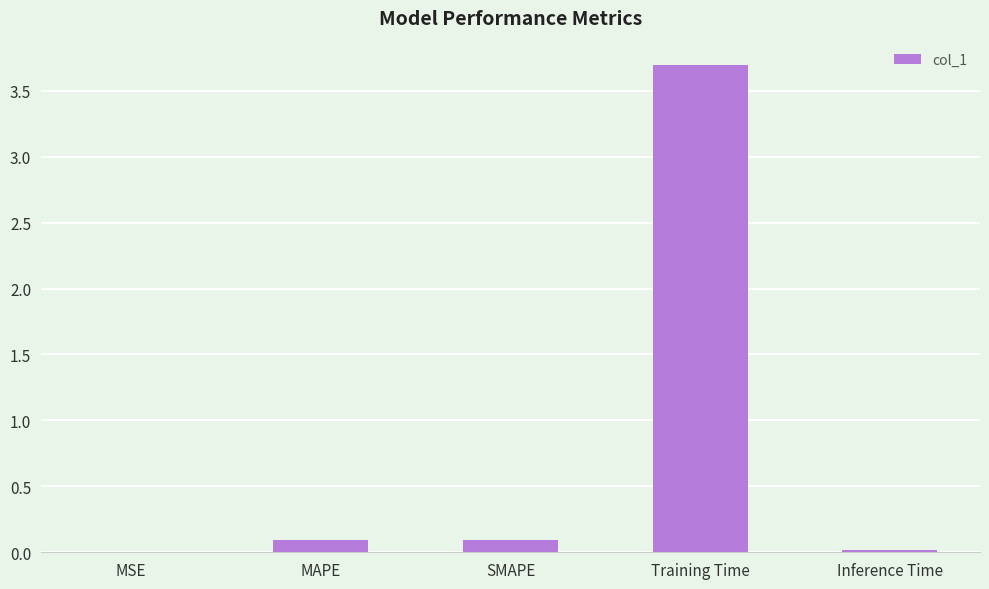

What is the approximate value at Training Time?

3.7